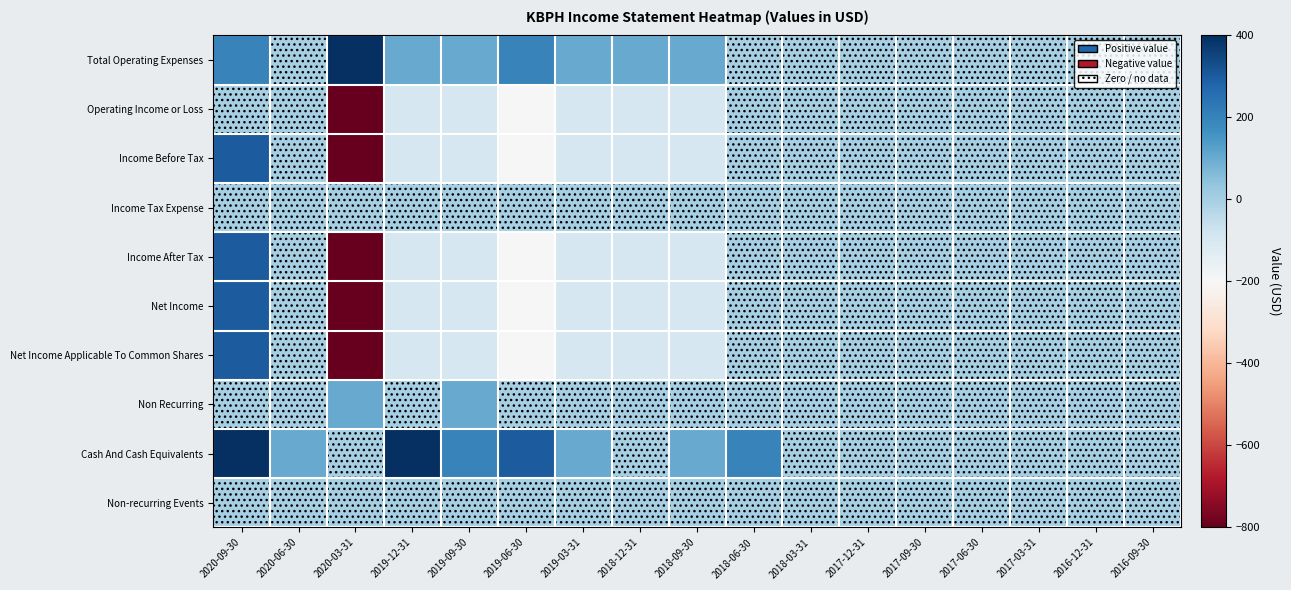

What is the minimum value shown in the chart?

-800